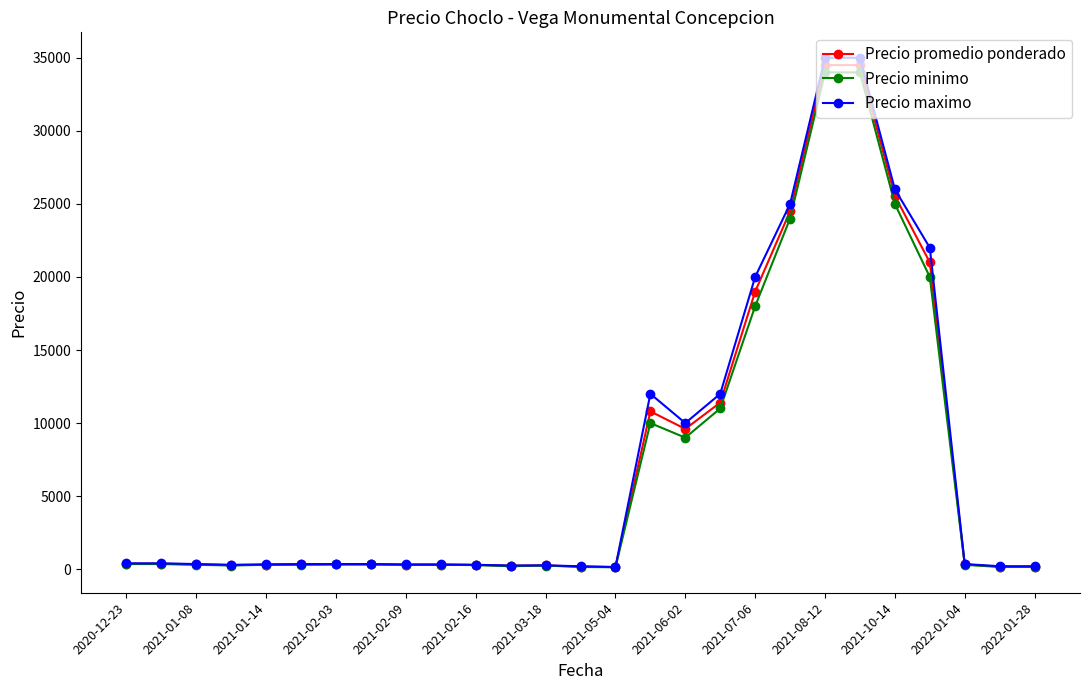

What is the greatest value displayed?

35000